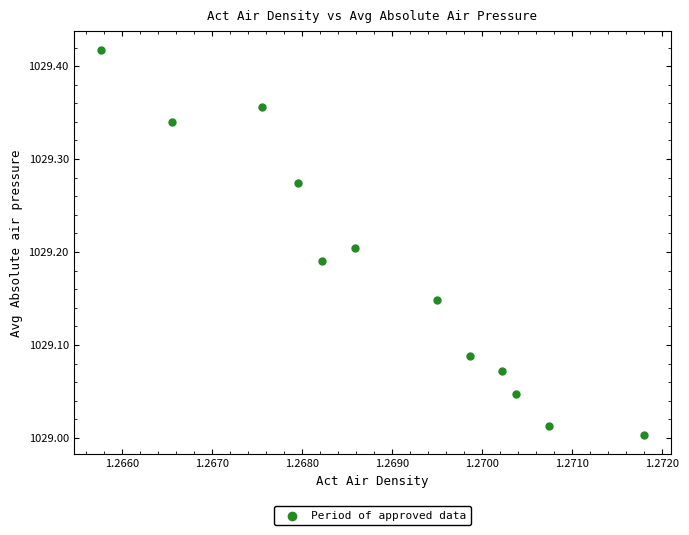

What is the average X value?

1.3